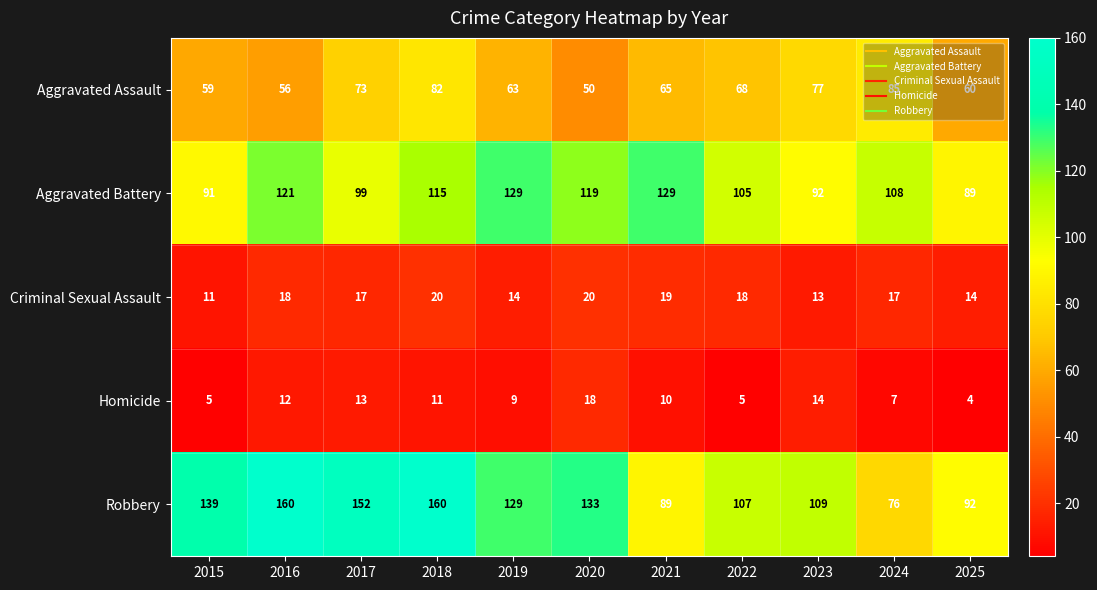

The Robbery series shows 108 at 2018. True or false?

False